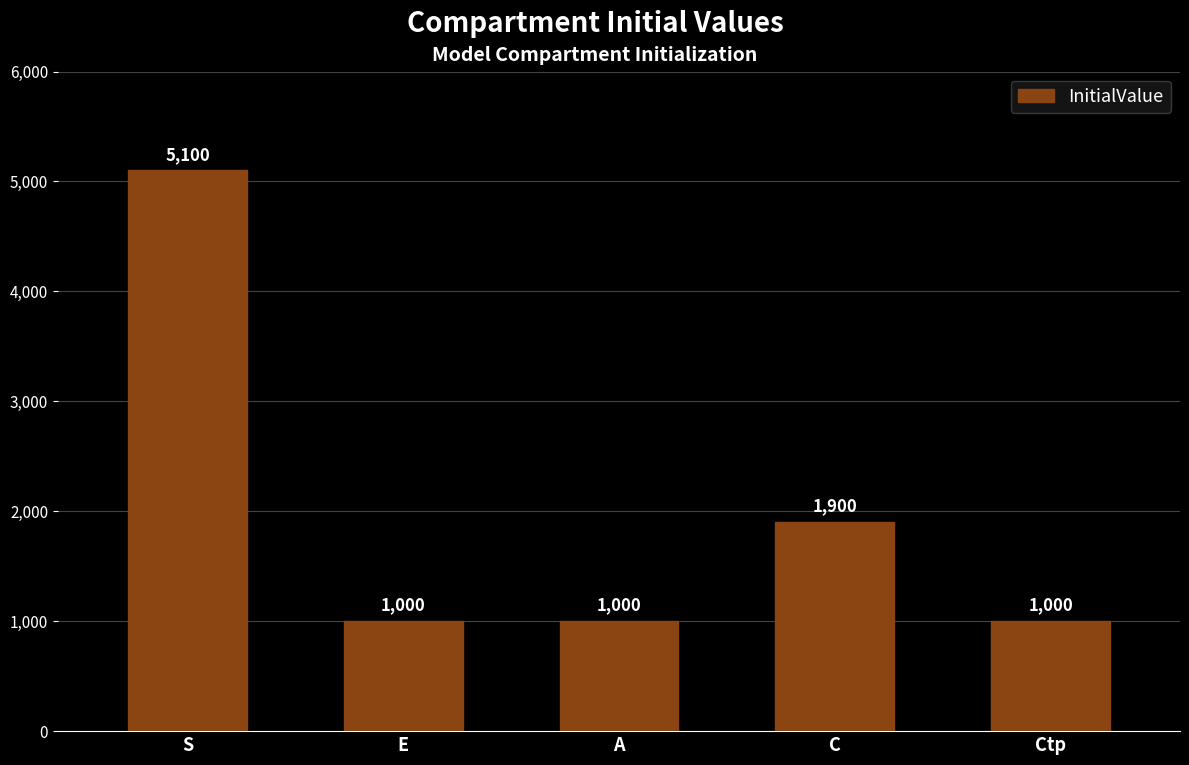

What is the label of the 1st bar from the left?

S